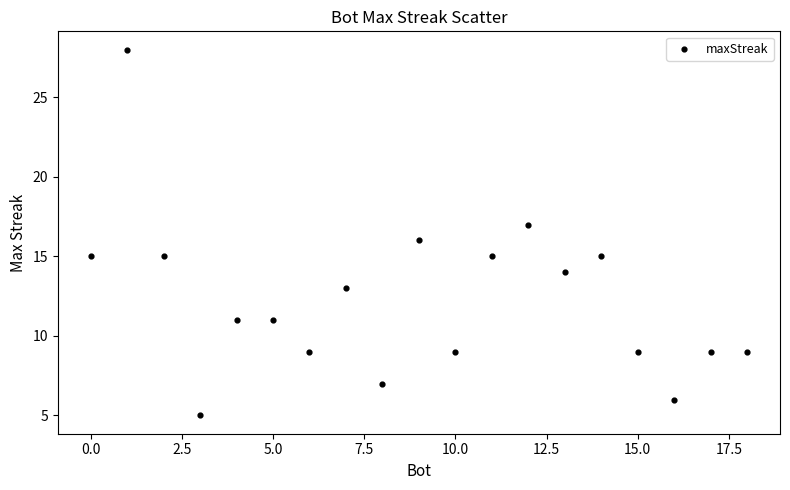

What is the range of Y values (max minus min)?

23